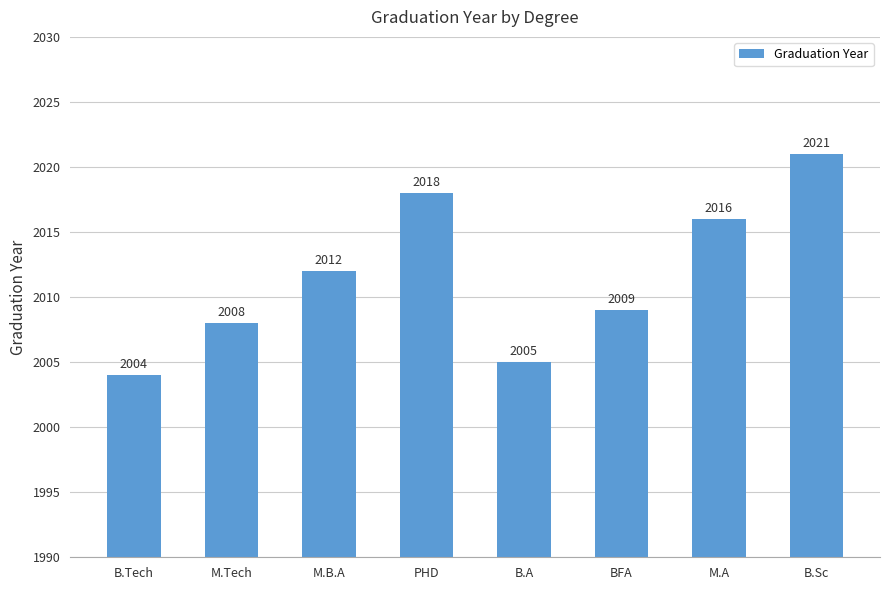

Reading left to right, extract all data points from this chart.

B.Tech=2004	M.Tech=2008	M.B.A=2012	PHD=2018	B.A=2005	BFA=2009	M.A=2016	B.Sc=2021